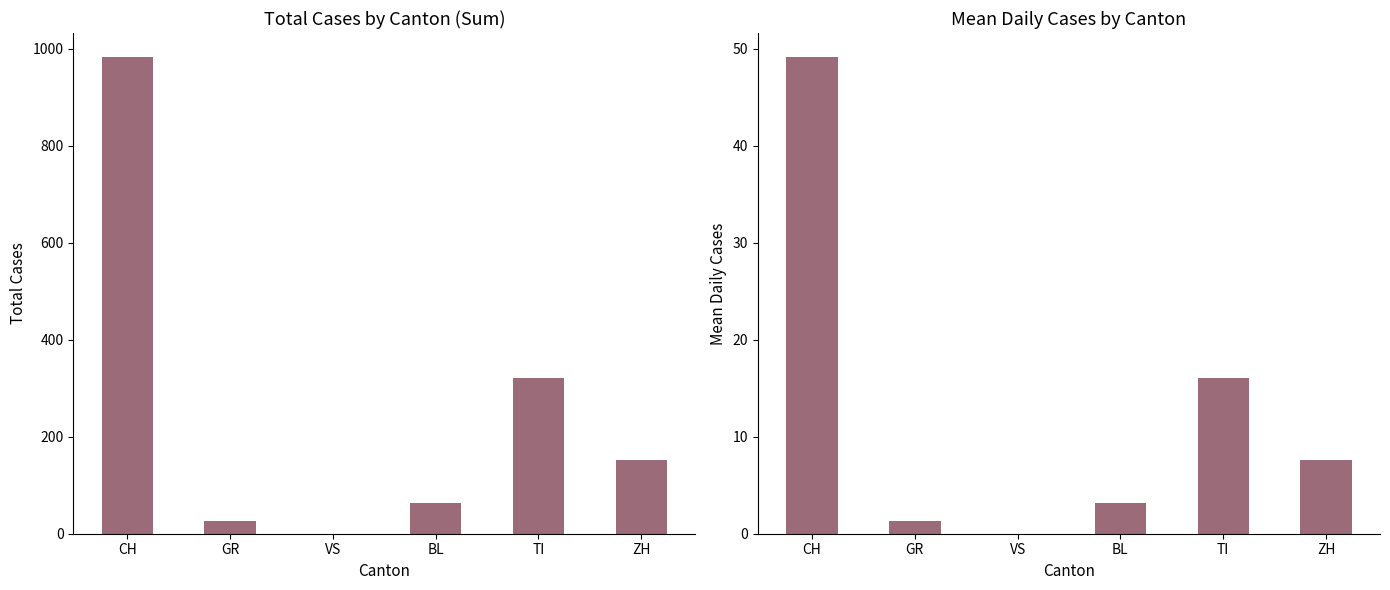

The value of Mean Daily Cases at VS is 0.0. True or false?

True